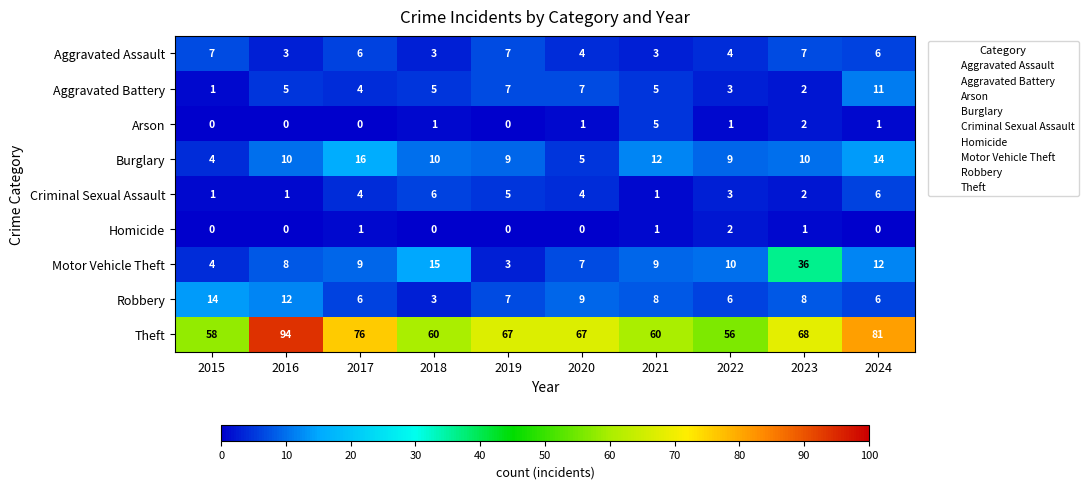

Which series has the widest spread of values?

Theft